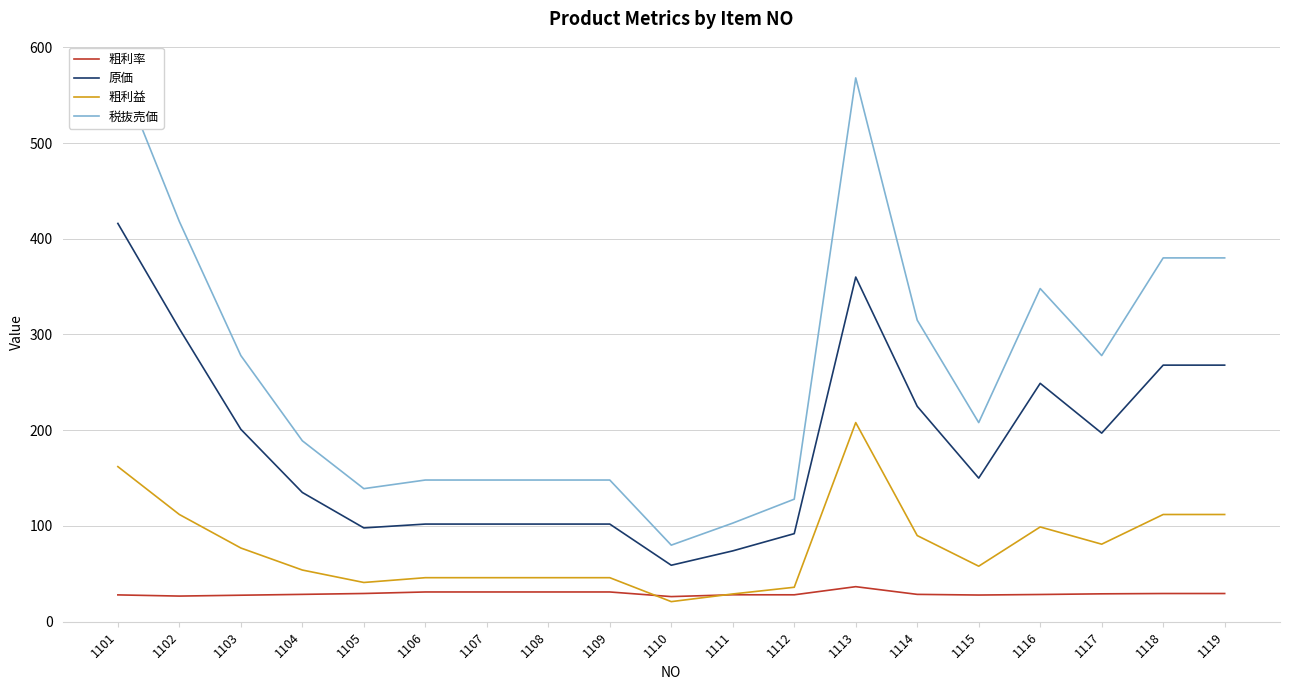

Read the 原価 value at 1105.

98.0